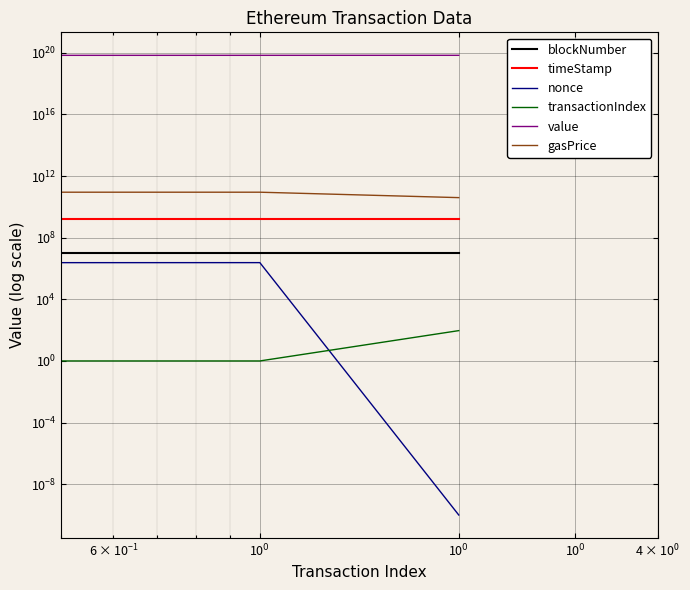

Which category has the highest value across all series?

10$^{0}$